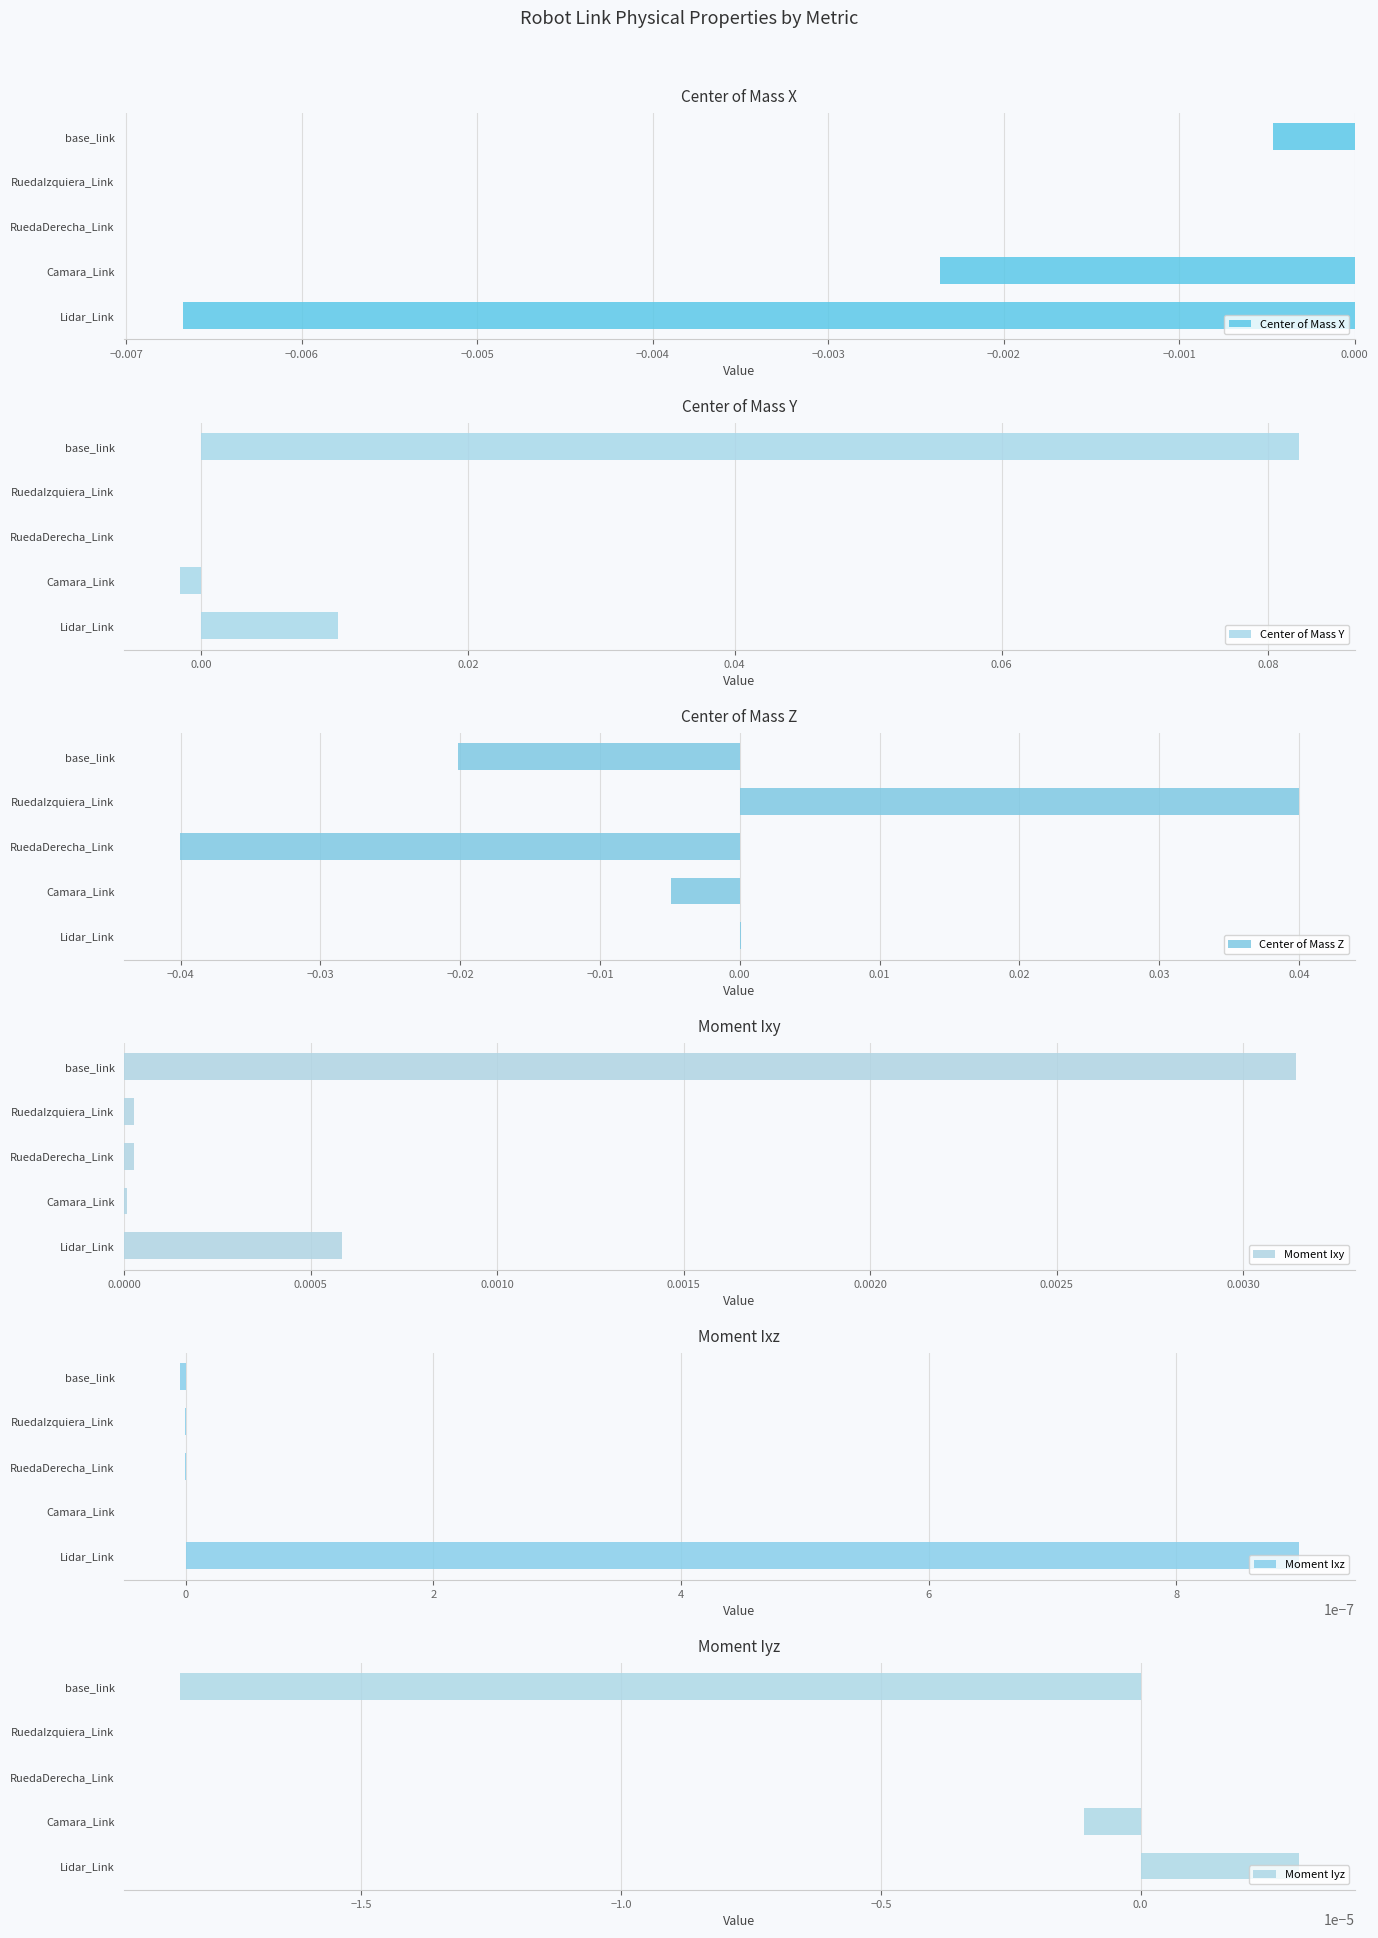

Which category has the highest value in the Center of Mass Y series?

base_link